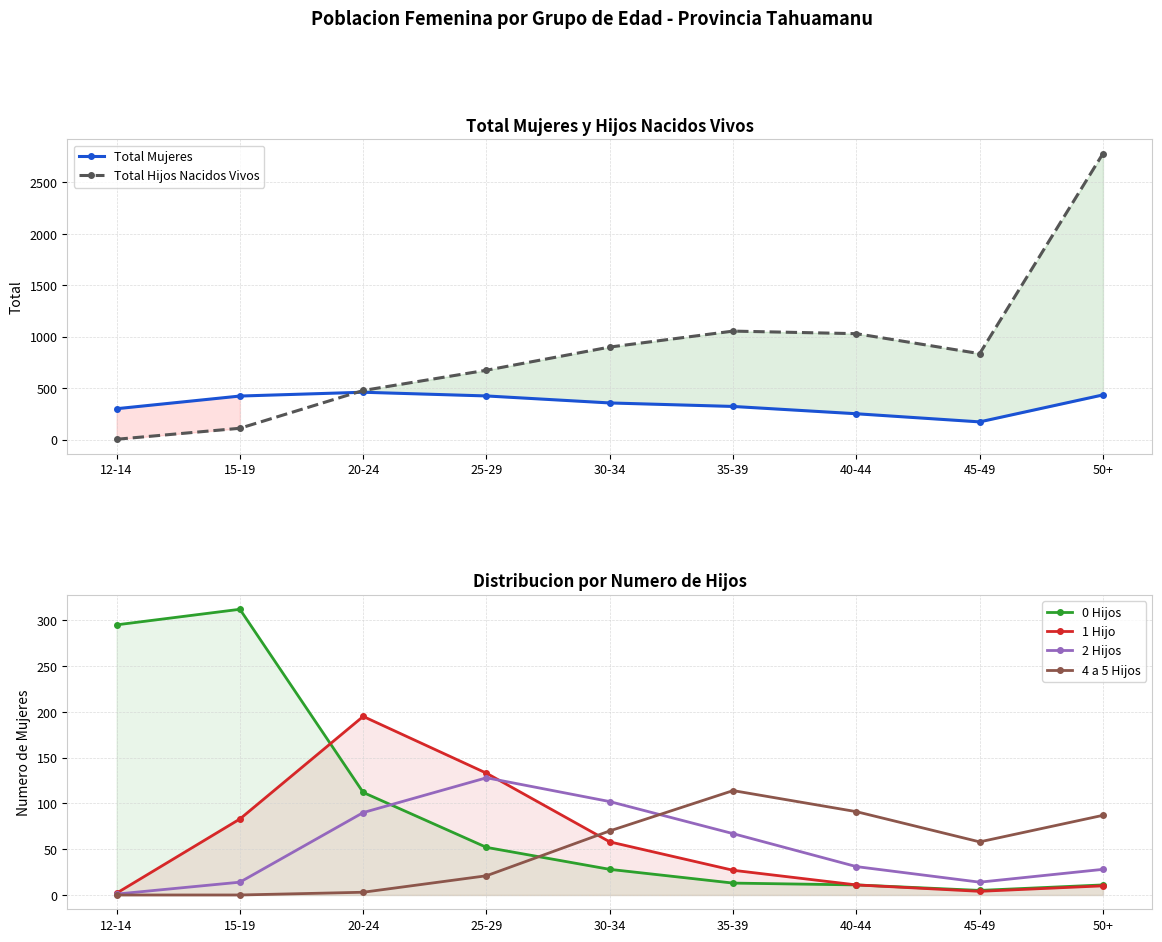

Which label corresponds to the largest value in the chart?

50+